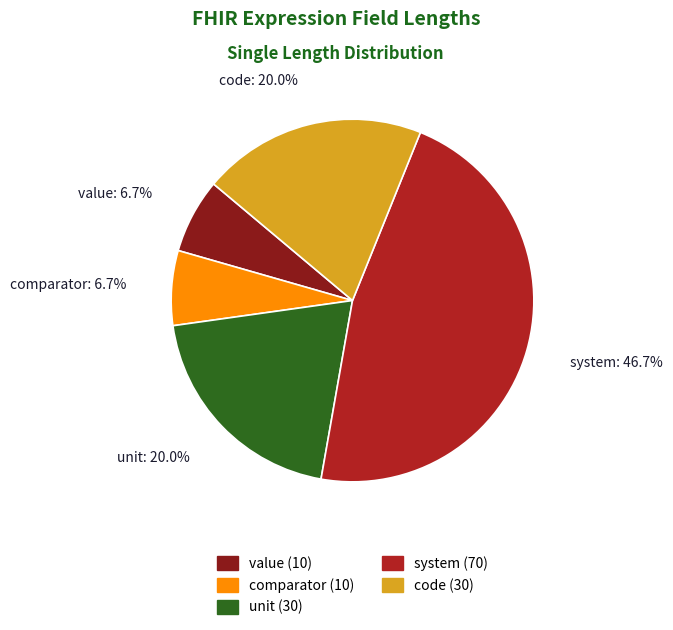

Between value and unit, which is larger?

unit